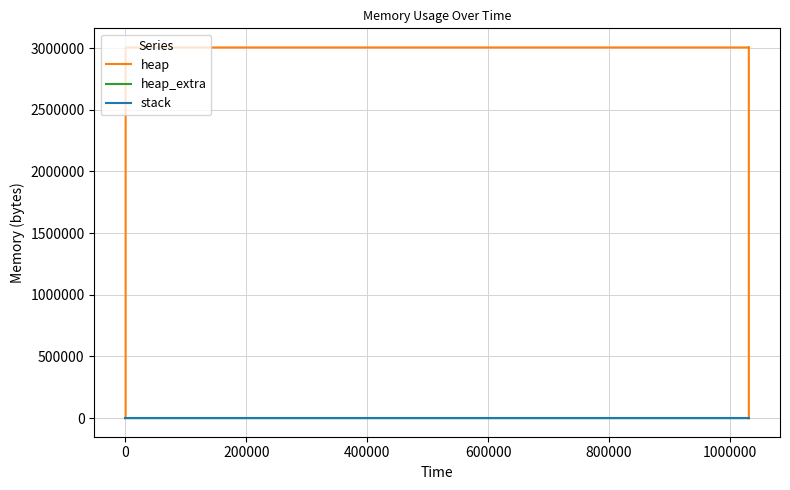

What is the maximum value for heap_extra?

68